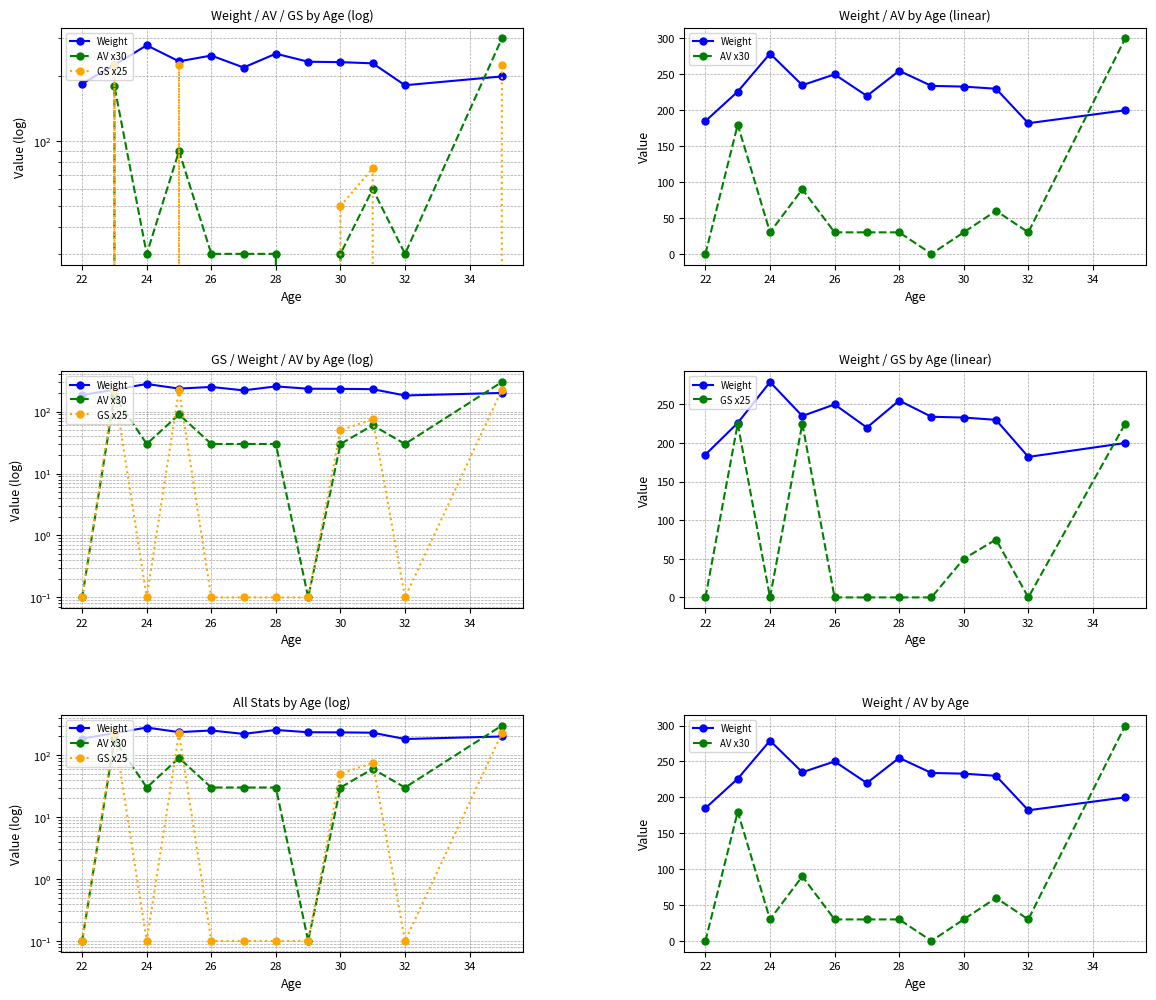

In AV x30, how many points are lower than both neighbors (excluding endpoints)?

3